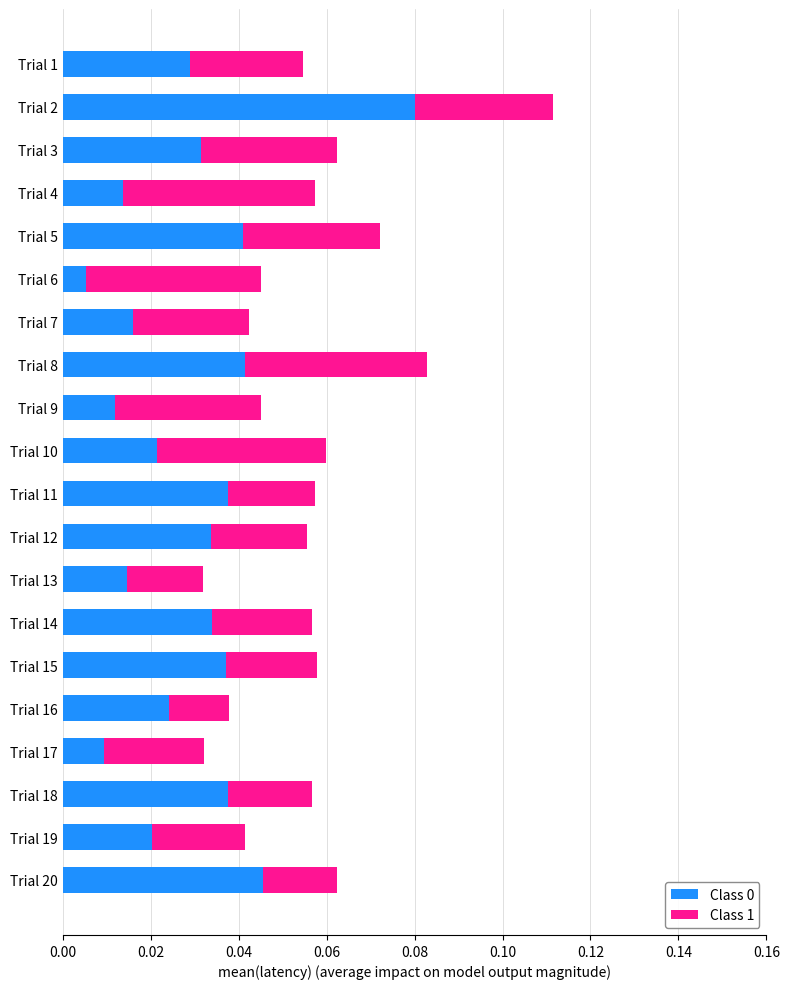

At which category is the sum across all series the highest?

Trial 2